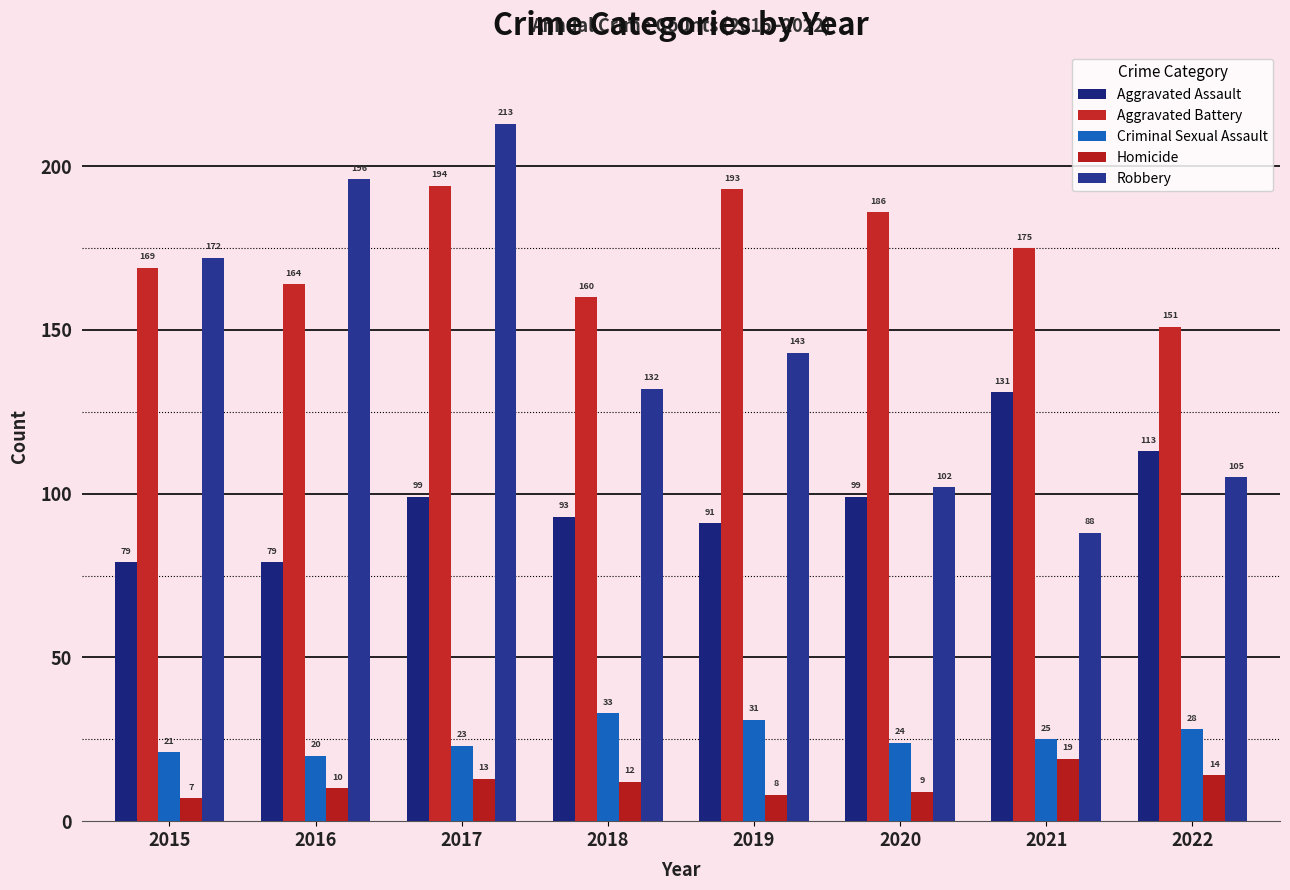

At which category does the chart reach its minimum across all series?

2015